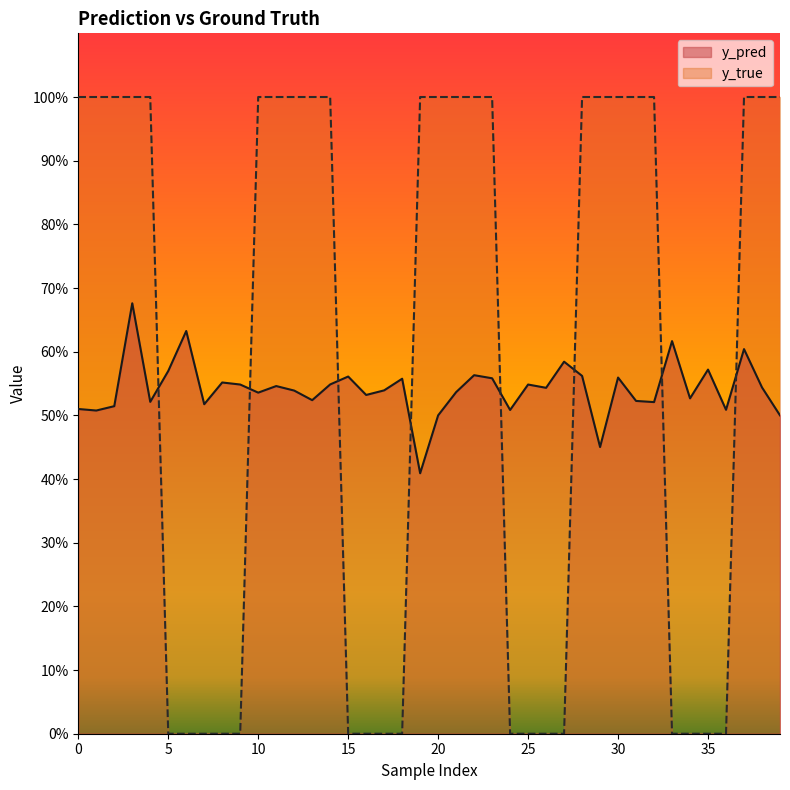

What is the difference between the second highest and second lowest values in the y_pred series?

0.2